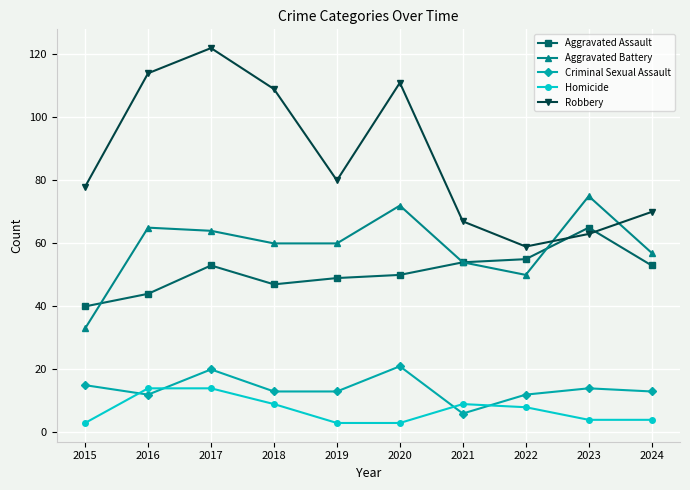

Is it true that Homicide equals 8 at 2022?

True